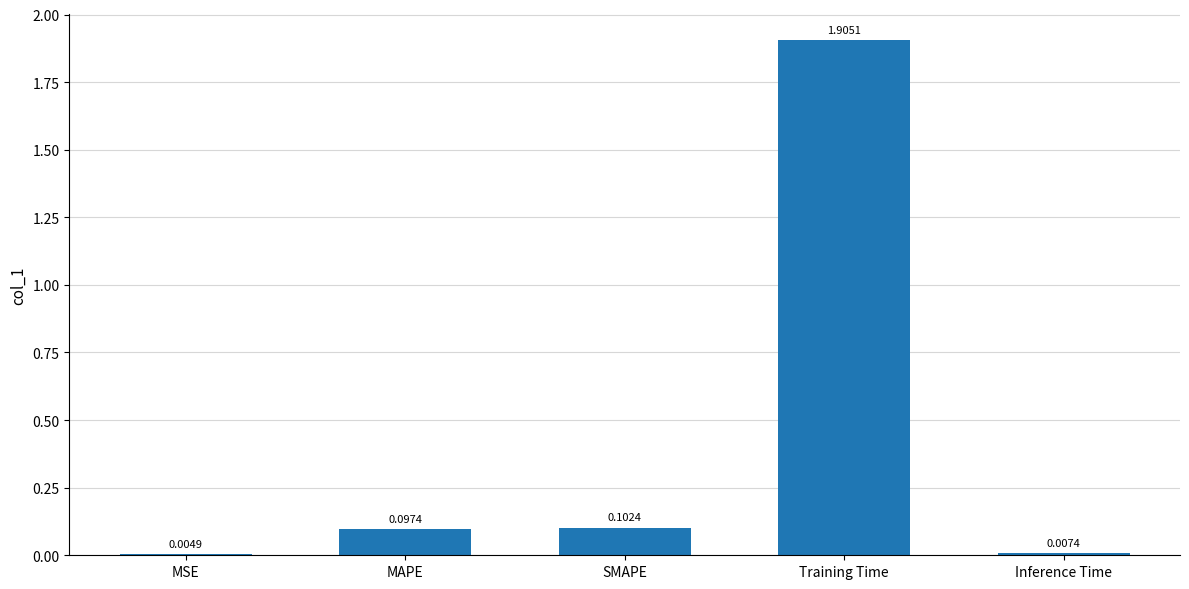

What is the sum of the values at Training Time and SMAPE?

2.0